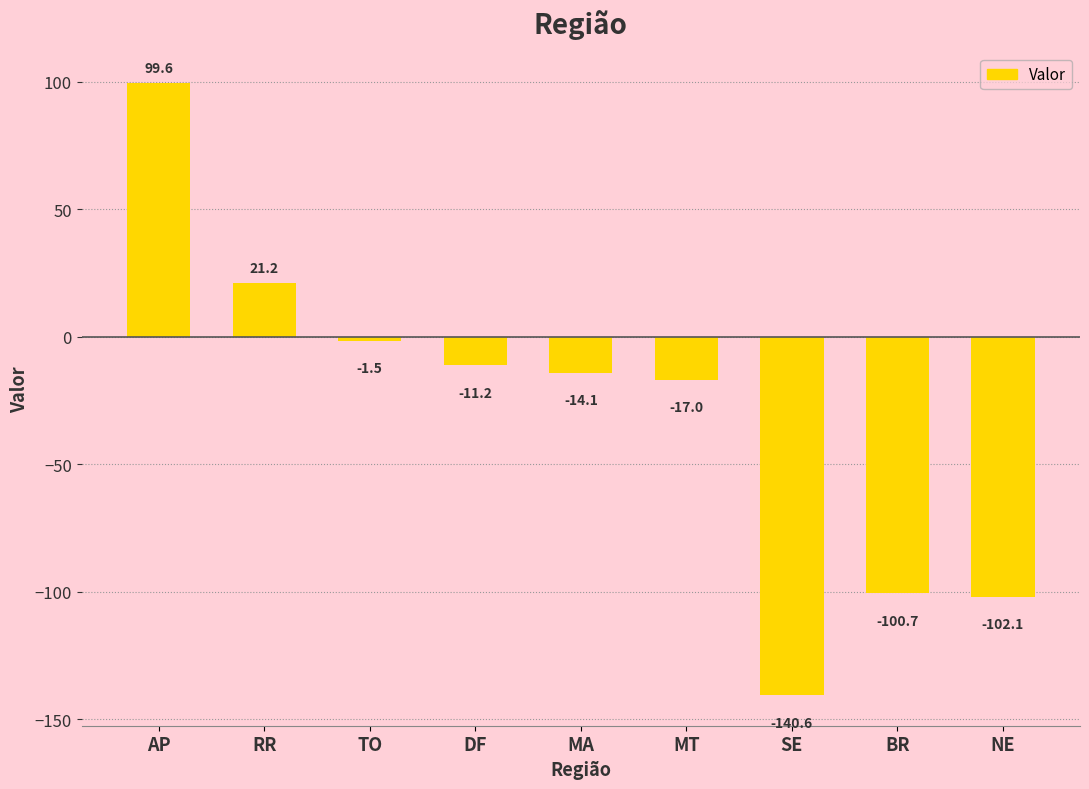

True or false: the data shows 99.6 at AP.

True